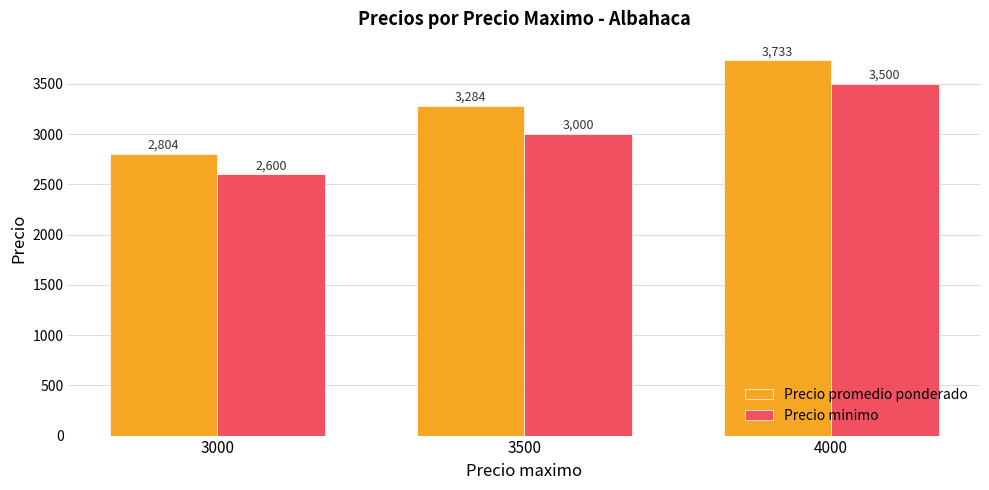

What is the lowest value of the Precio promedio ponderado series?

2804